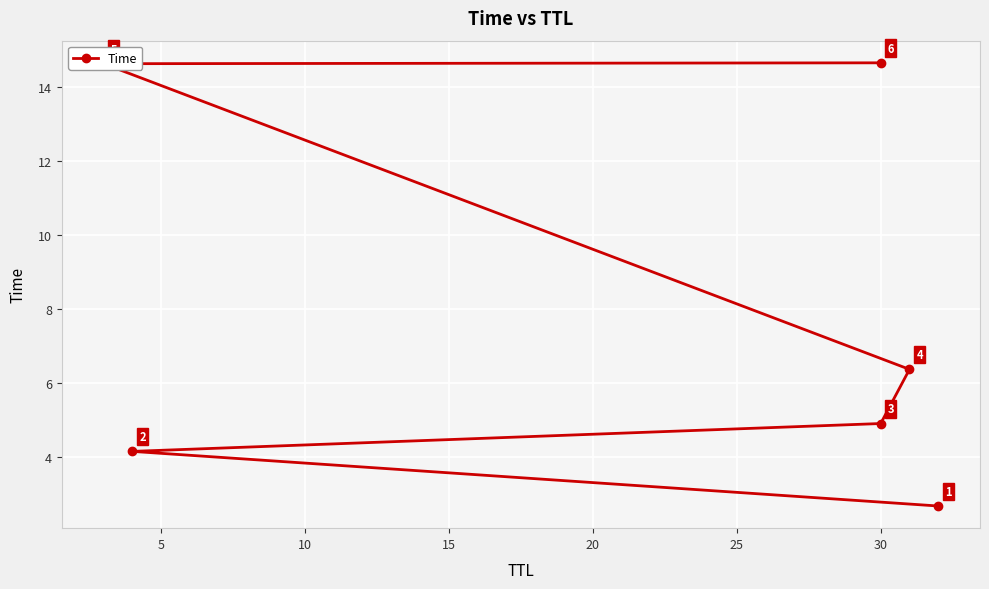

What is the minimum value shown in the chart?

2.7